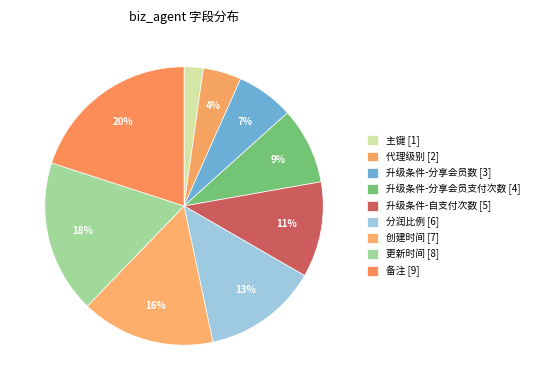

What is the total percentage of 创建时间 and 升级条件-自支付次数?

26.7%